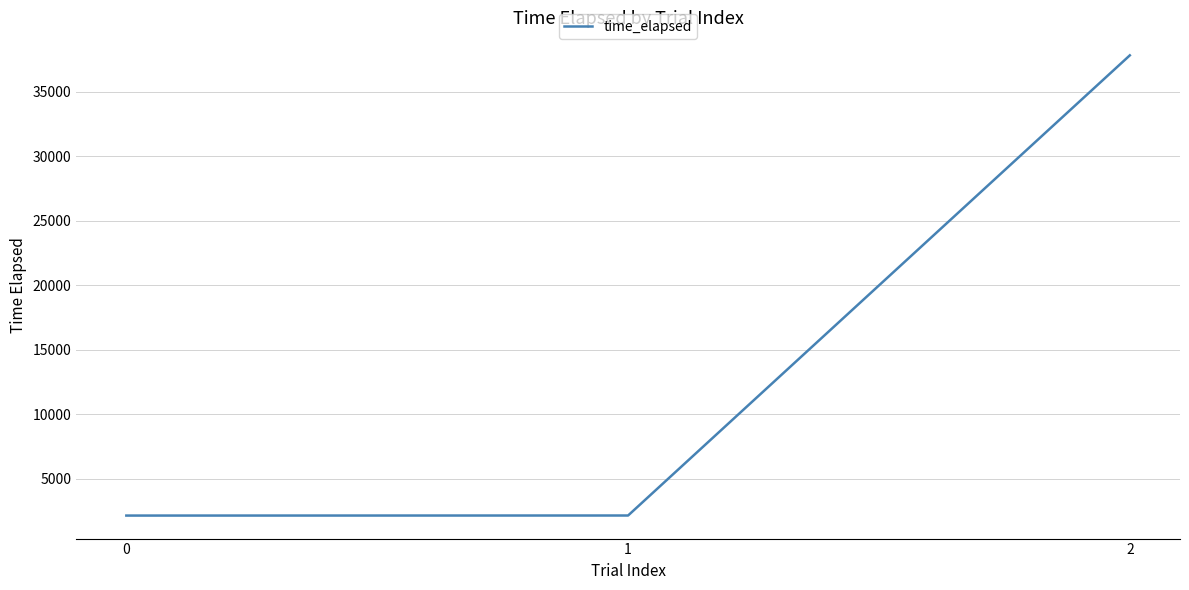

Which category has the highest value across all series?

2